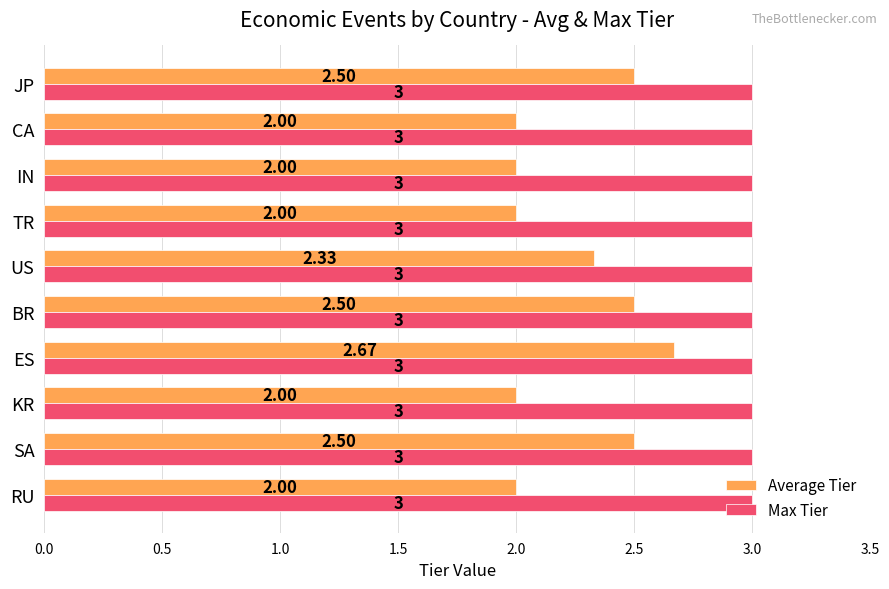

What is the sum of all Max Tier values?

30.0